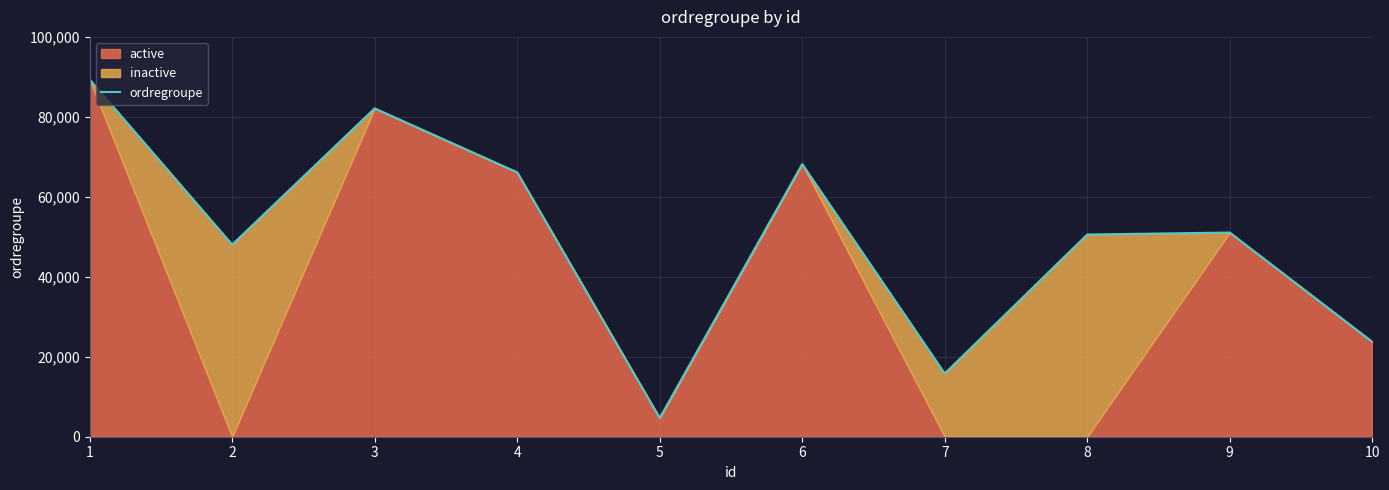

Rank the categories by value from highest to lowest.

1, 3, 6, 4, 9, 8, 2, 10, 7, 5